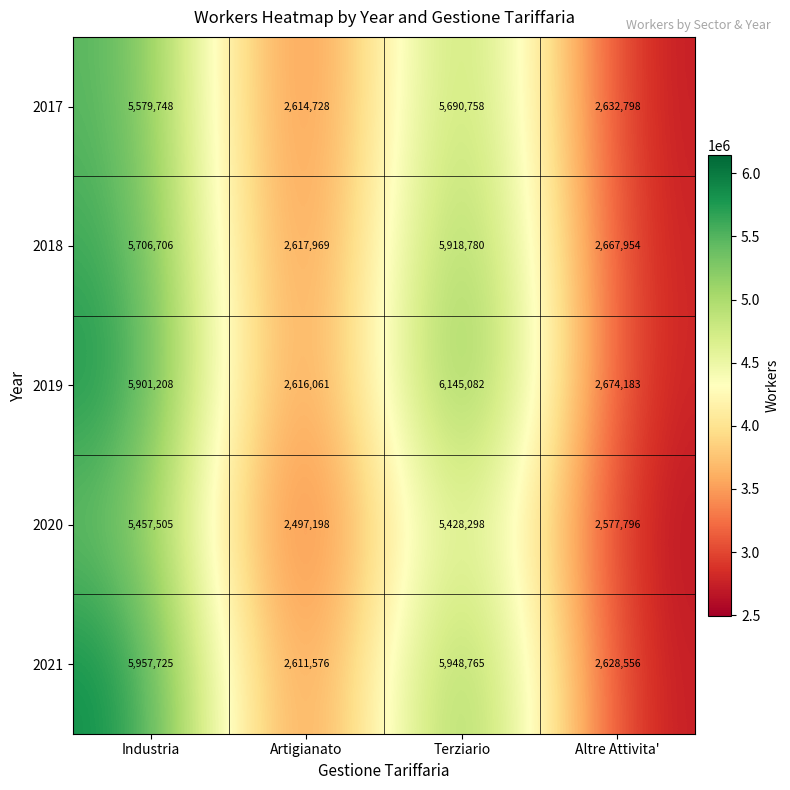

Where is 2020 nearest to the value 3977351?

Altre Attivita'